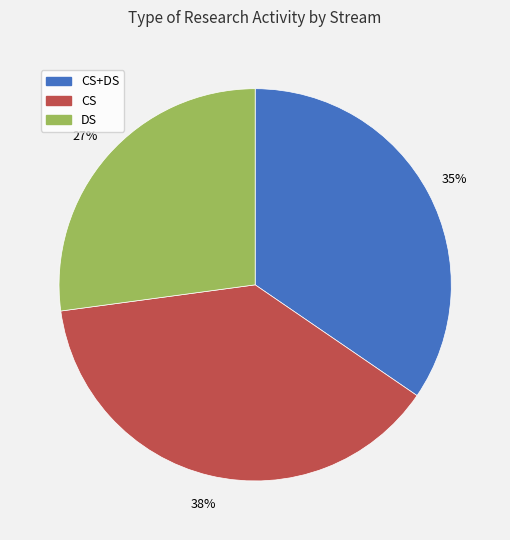

Is there any slice that represents more than half of the pie?

No